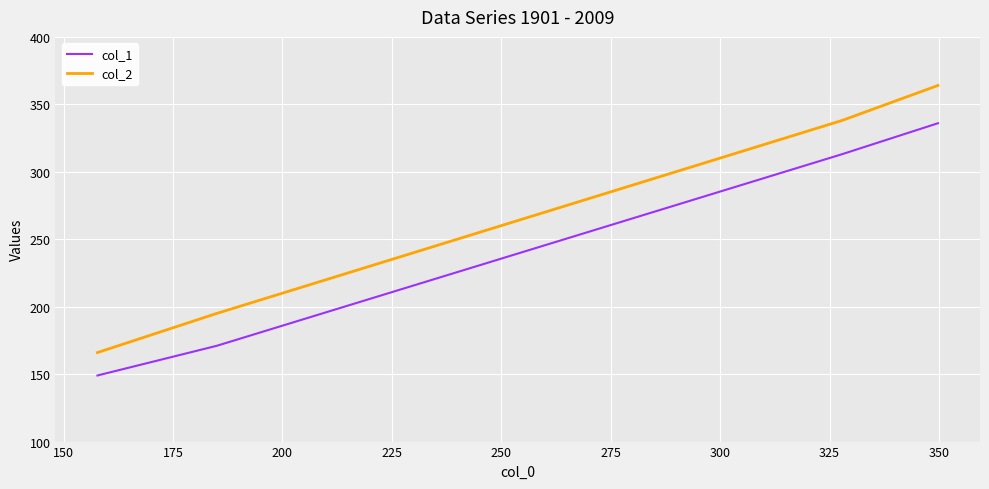

How many lines are shown in the chart?

2